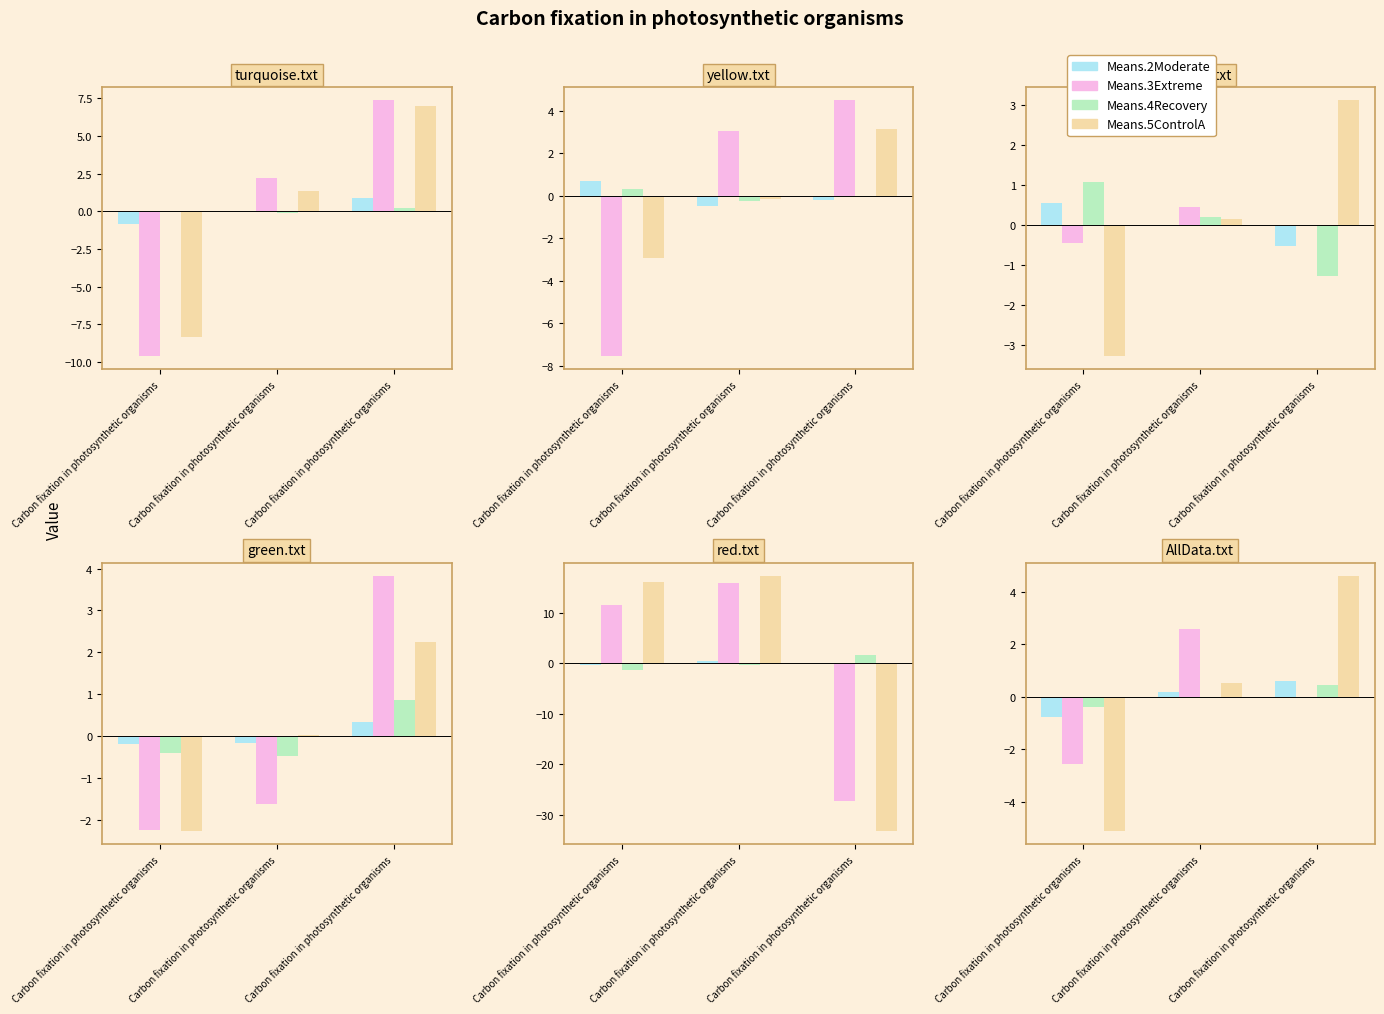

What is the difference between the Means.2Moderate values at Carbon fixation in photosynthetic organisms and Carbon fixation in photosynthetic organisms?

0.4